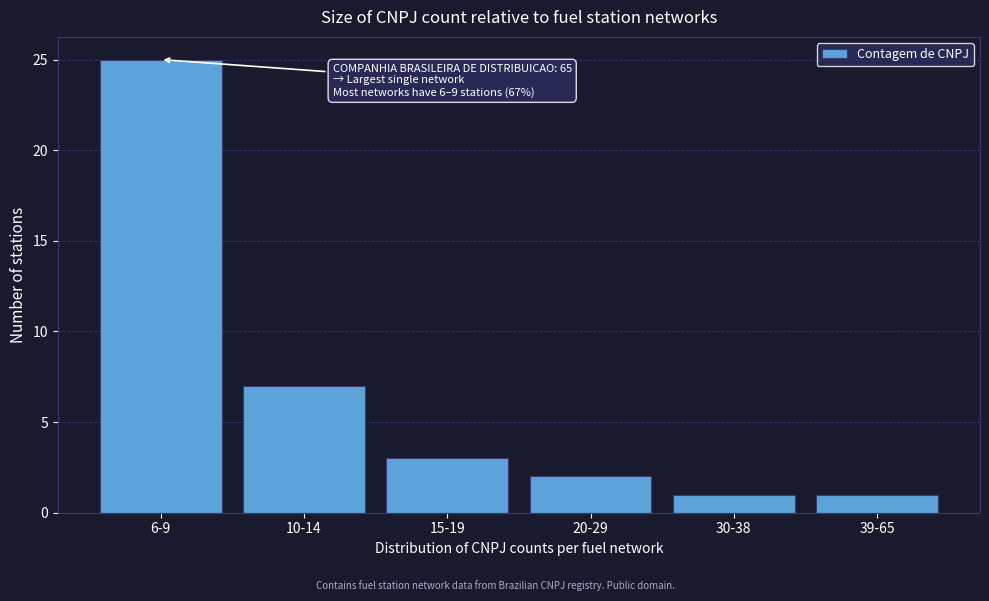

Reading left to right, list all the values displayed in this chart.

6-9=25	10-14=7	15-19=3	20-29=2	30-38=1	39-65=1